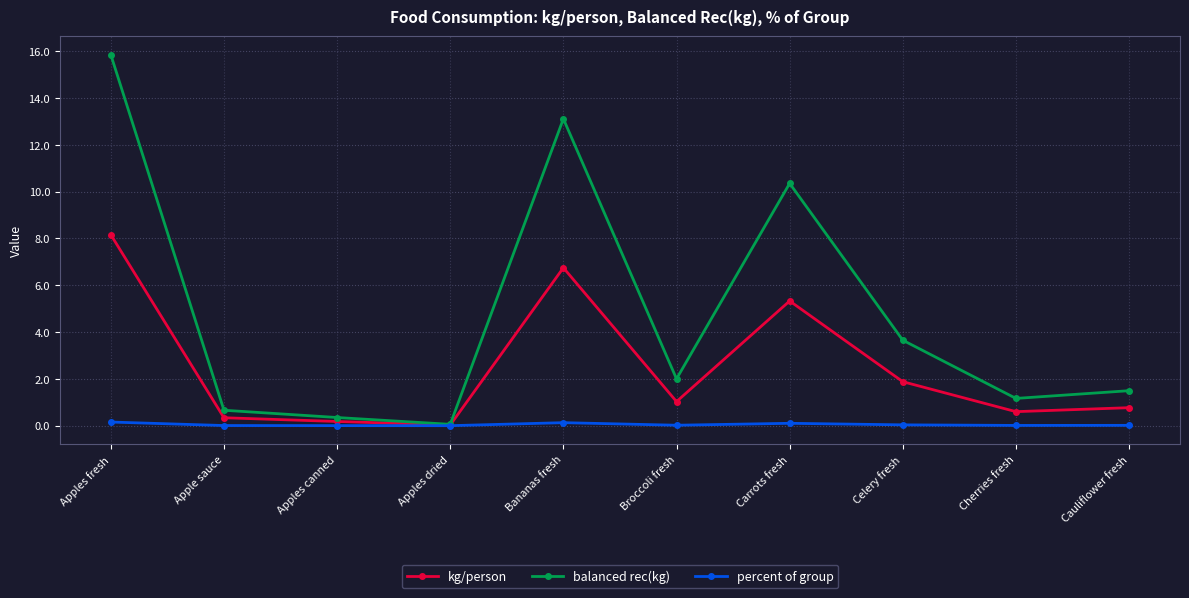

What is the label of the 4th point from the left?

Apples dried